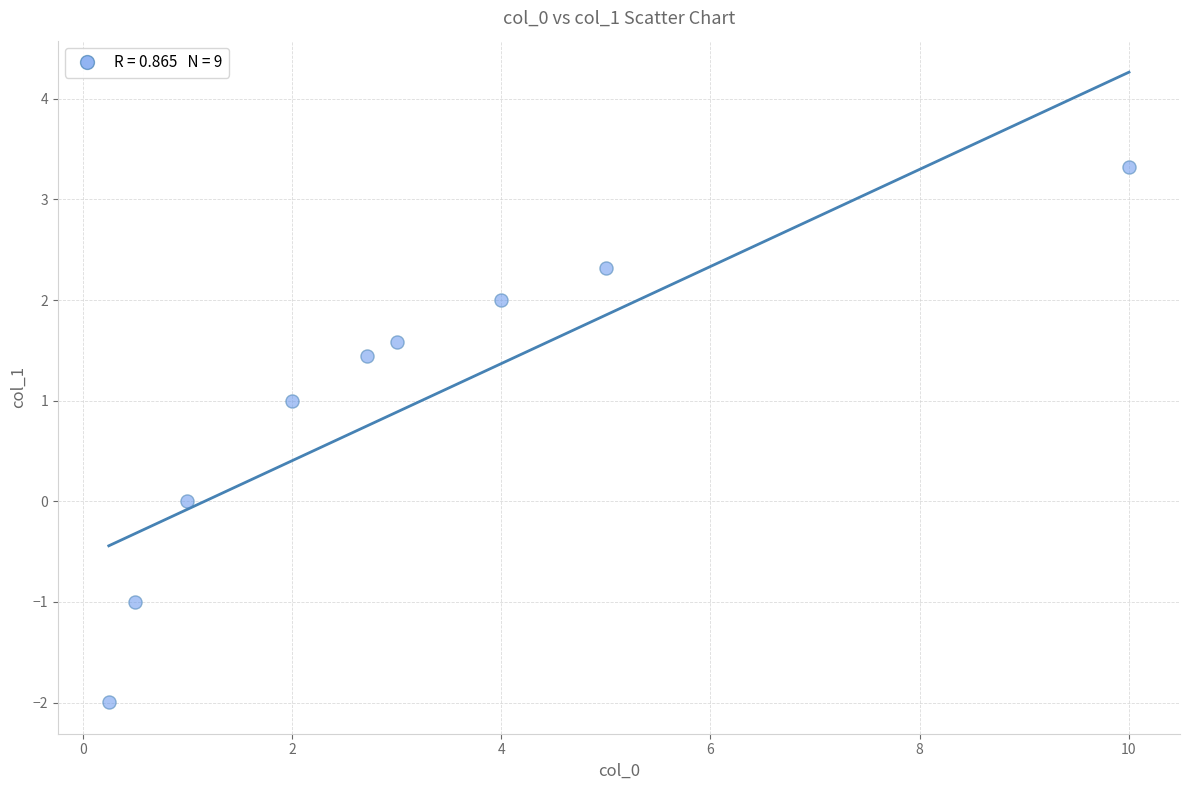

What is the range of Y values (max minus min)?

5.3